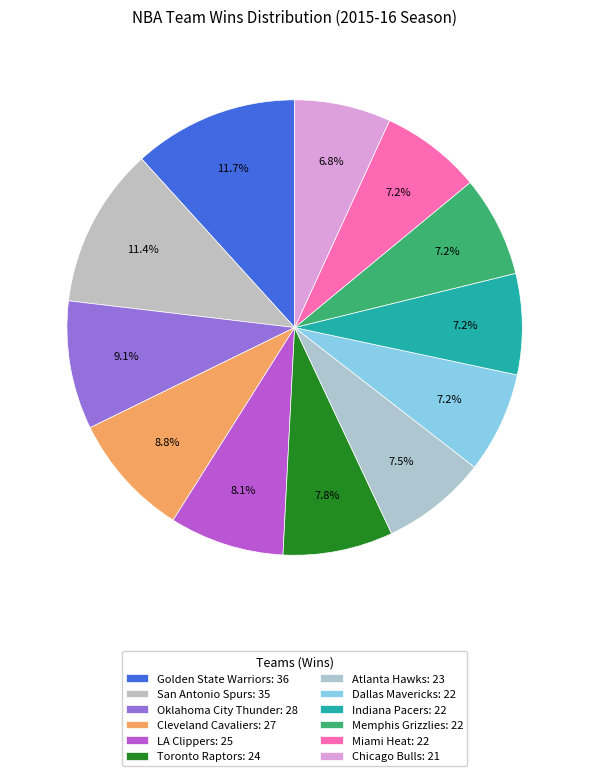

To the nearest percent, what is the difference between the largest and smallest slice percentages?

5%